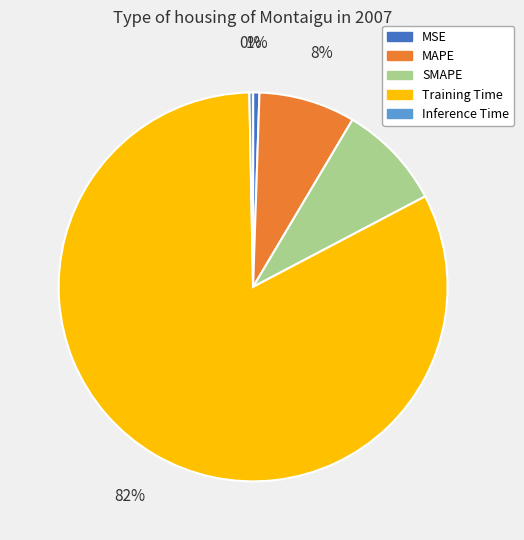

Which has a higher value, SMAPE or Training Time?

Training Time